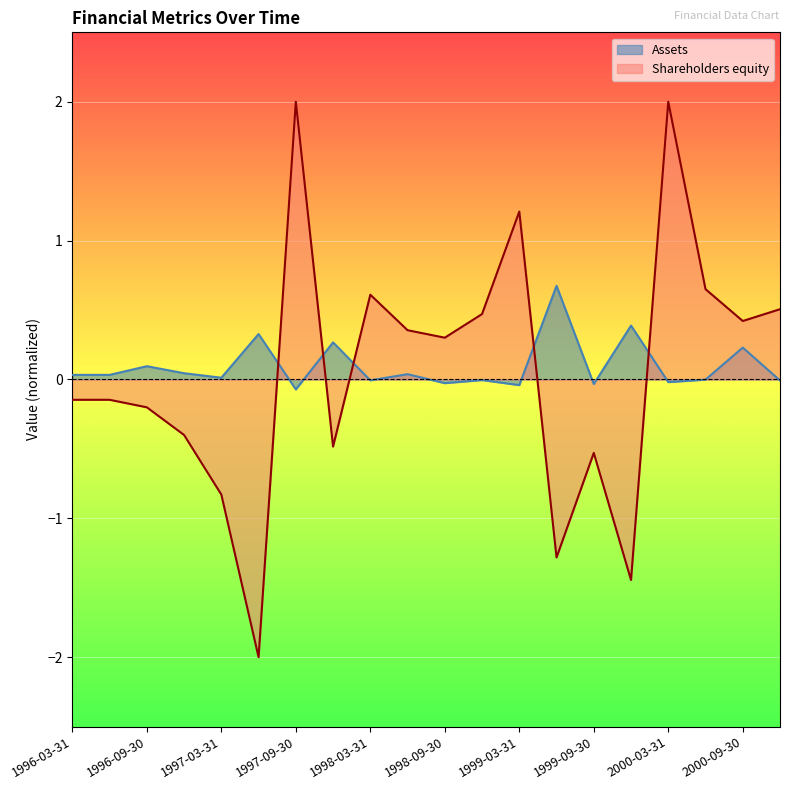

How many interior local peaks (higher than both neighbors) does the data have?

8